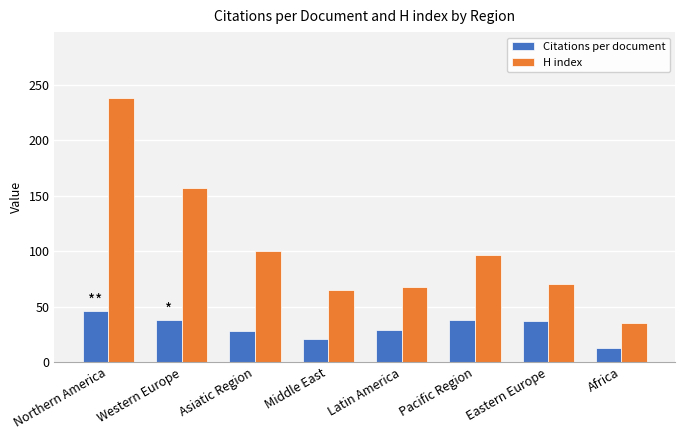

Rank the series by their average value, from lowest to highest.

Citations per document, H index